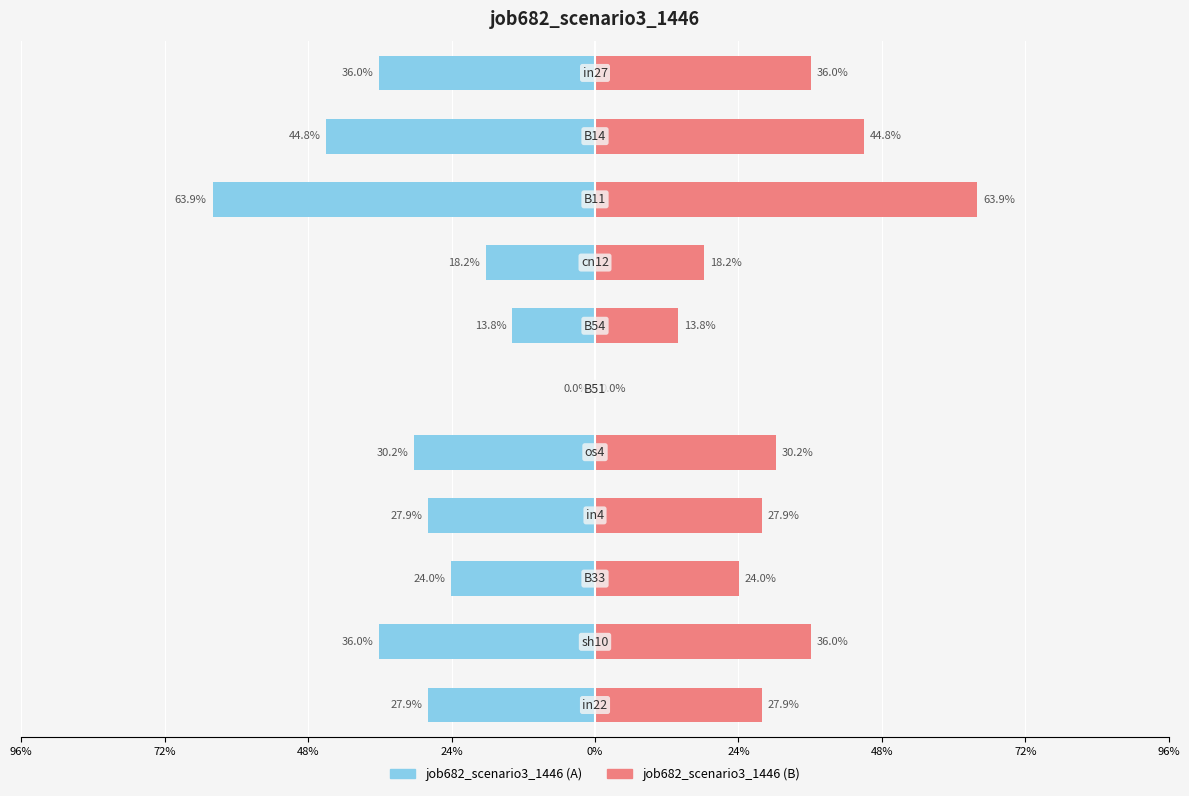

What is the label of the 10th bar from the right?

B14